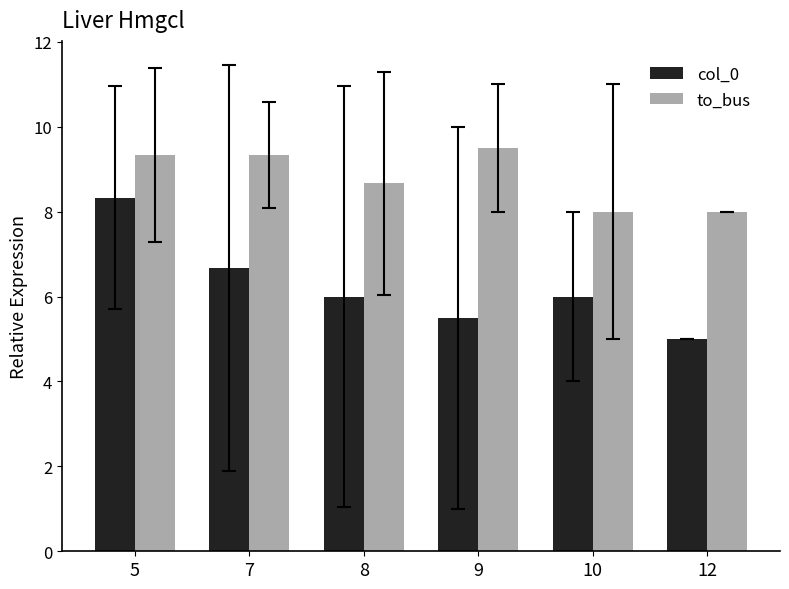

What is the sum of the to_bus values at 9 and 7?

18.8